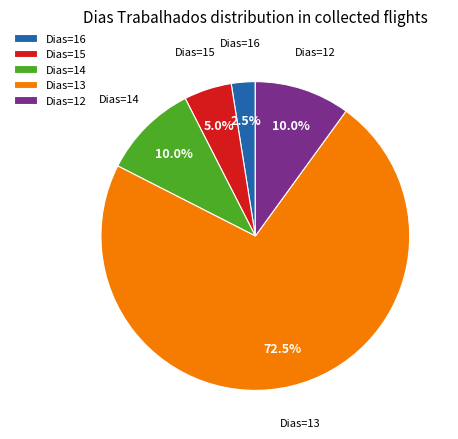

To the nearest percent, what is the difference between the largest and smallest slice percentages?

70%